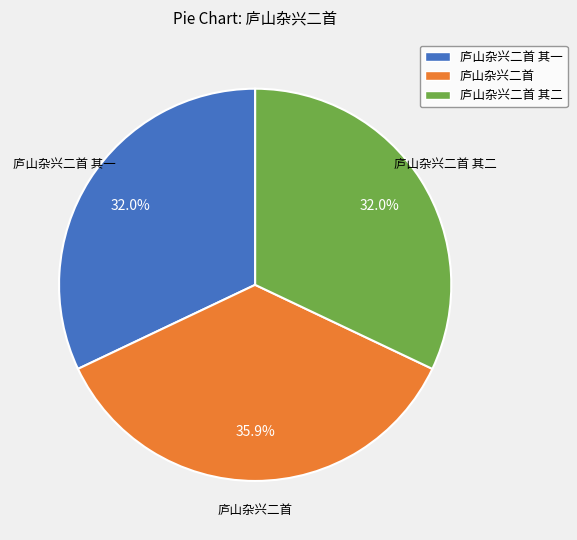

Does any single category account for the majority?

No